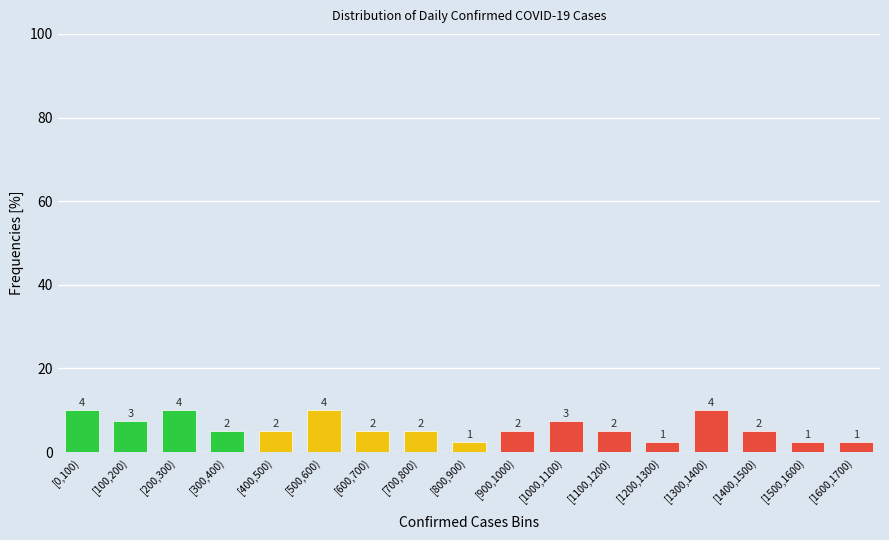

Does the chart contain any negative values?

No